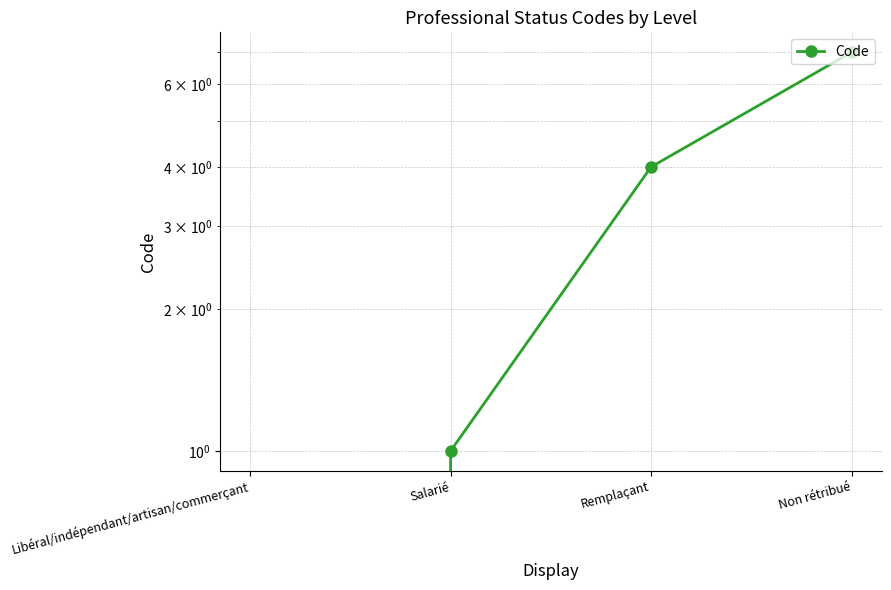

Does the chart have visible grid lines?

Yes